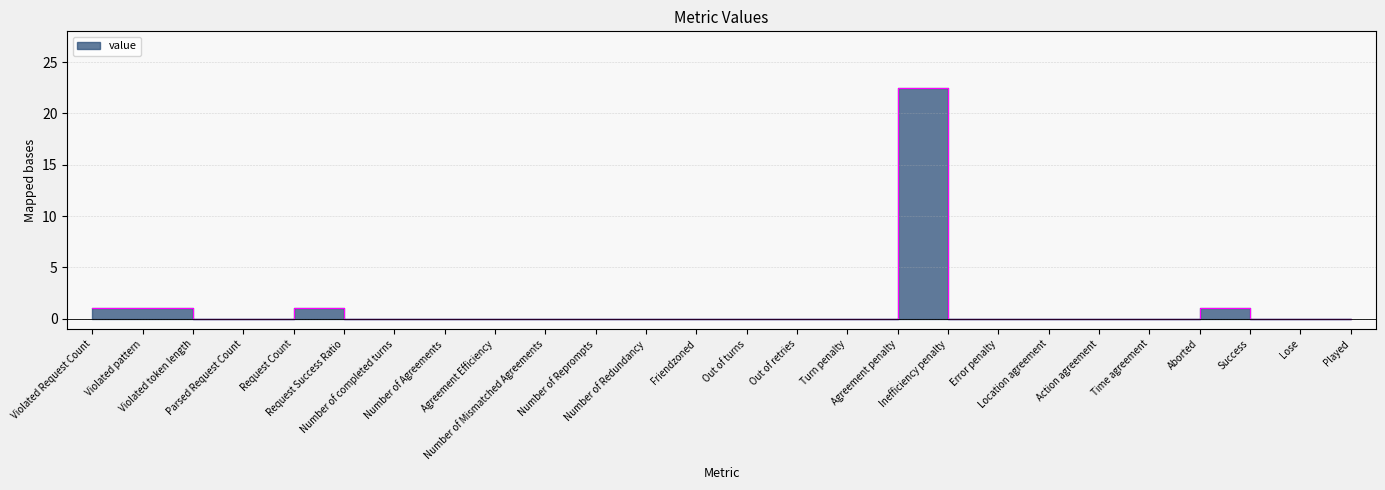

What is the difference between the second highest and minimum values?

1.0